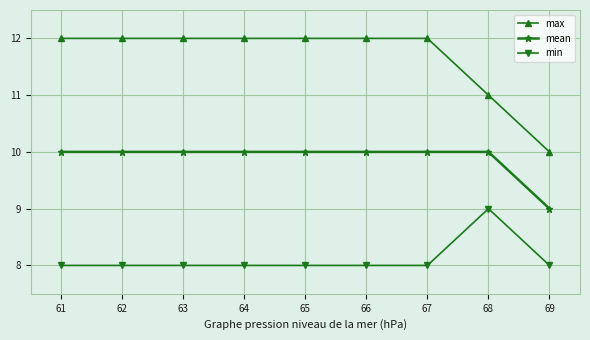

What is the value of the max point at the 3rd from the left?

12